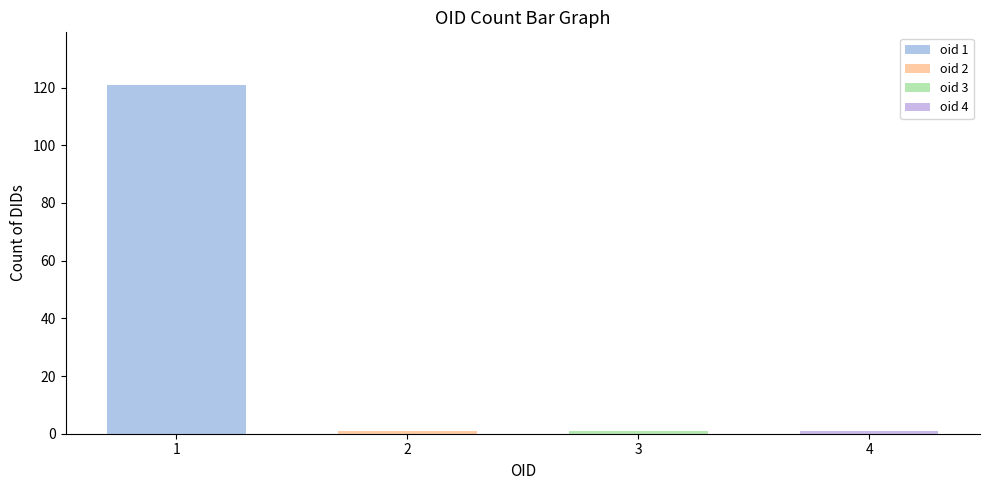

How many bars are there in total?

4